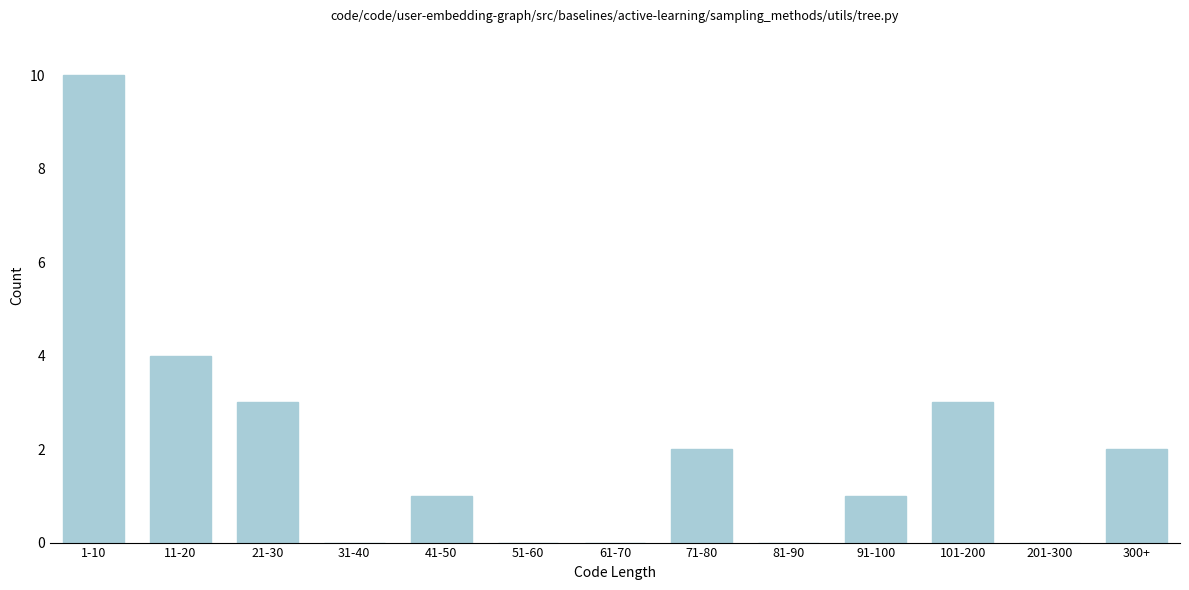

Reading left to right, extract all data points from this chart.

1-10=10	11-20=4	21-30=3	31-40=0	41-50=1	51-60=0	61-70=0	71-80=2	81-90=0	91-100=1	101-200=3	201-300=0	300+=2